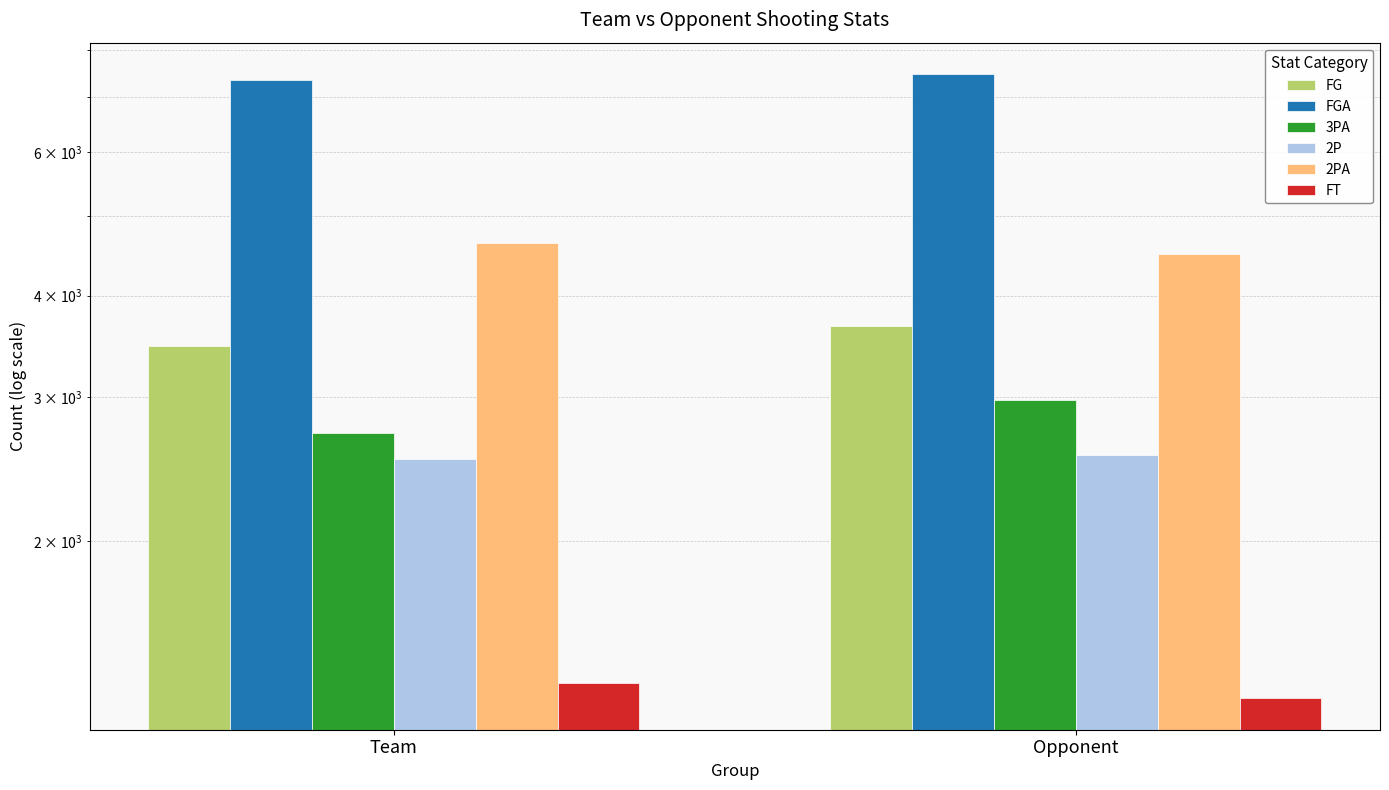

What is the sum of the 3PA values at Opponent and Team?

5691